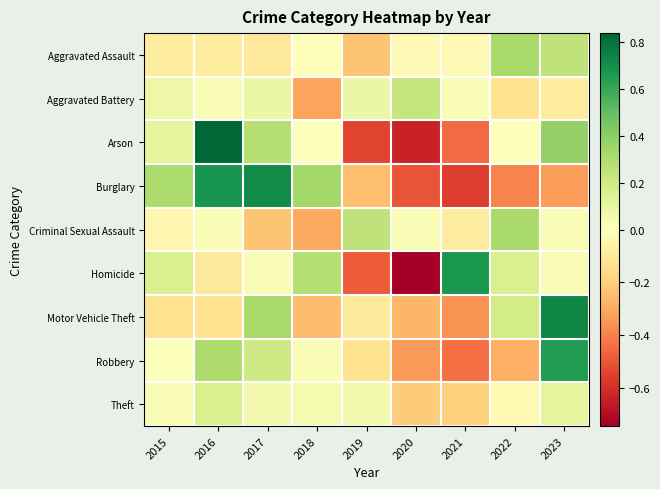

Rank the series at 2016 from lowest to highest value.

Motor Vehicle Theft, Homicide, Aggravated Assault, Criminal Sexual Assault, Aggravated Battery, Theft, Robbery, Burglary, Arson